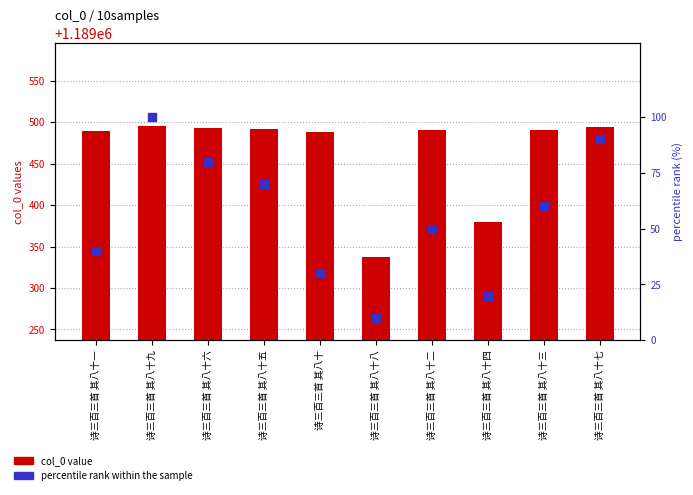

At how many categories does at least one series exceed 575651?

10